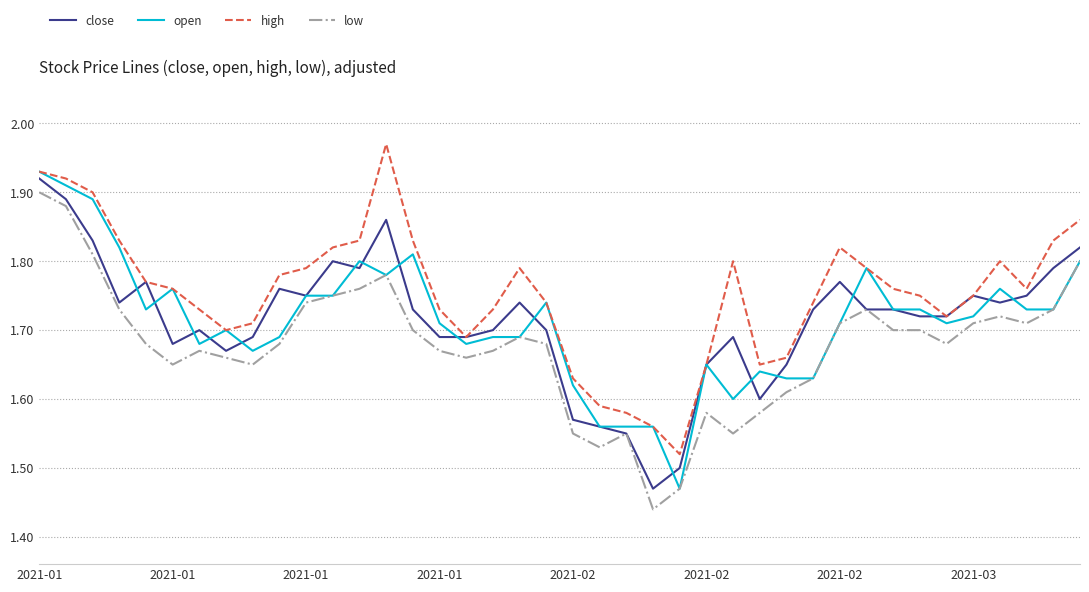

Which series has the largest total across all categories?

high